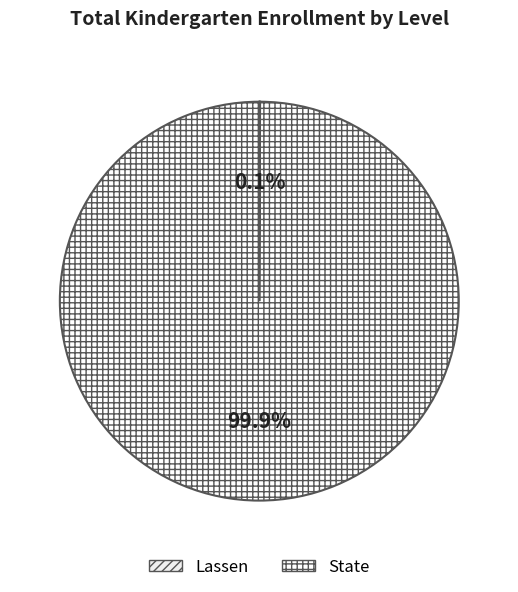

True or false: Lassen accounts for 7% of the total.

False